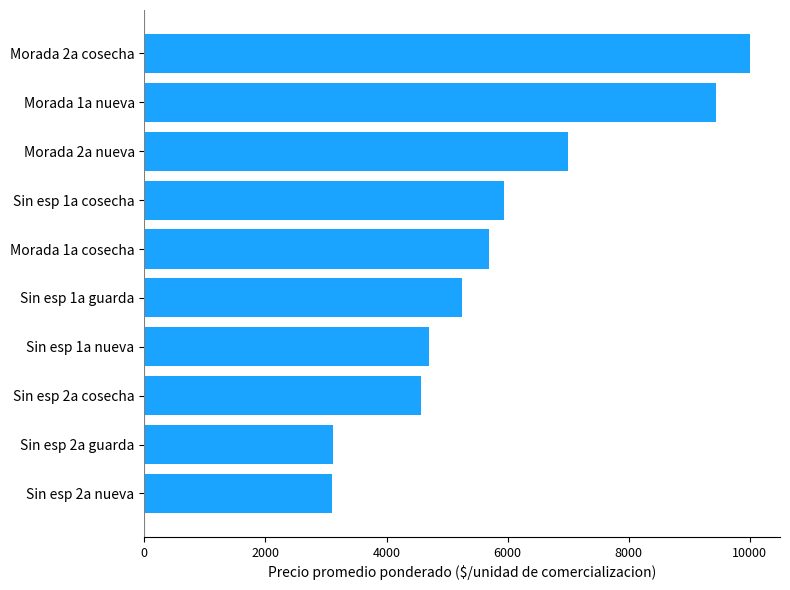

How many data points are less than 5700?

5